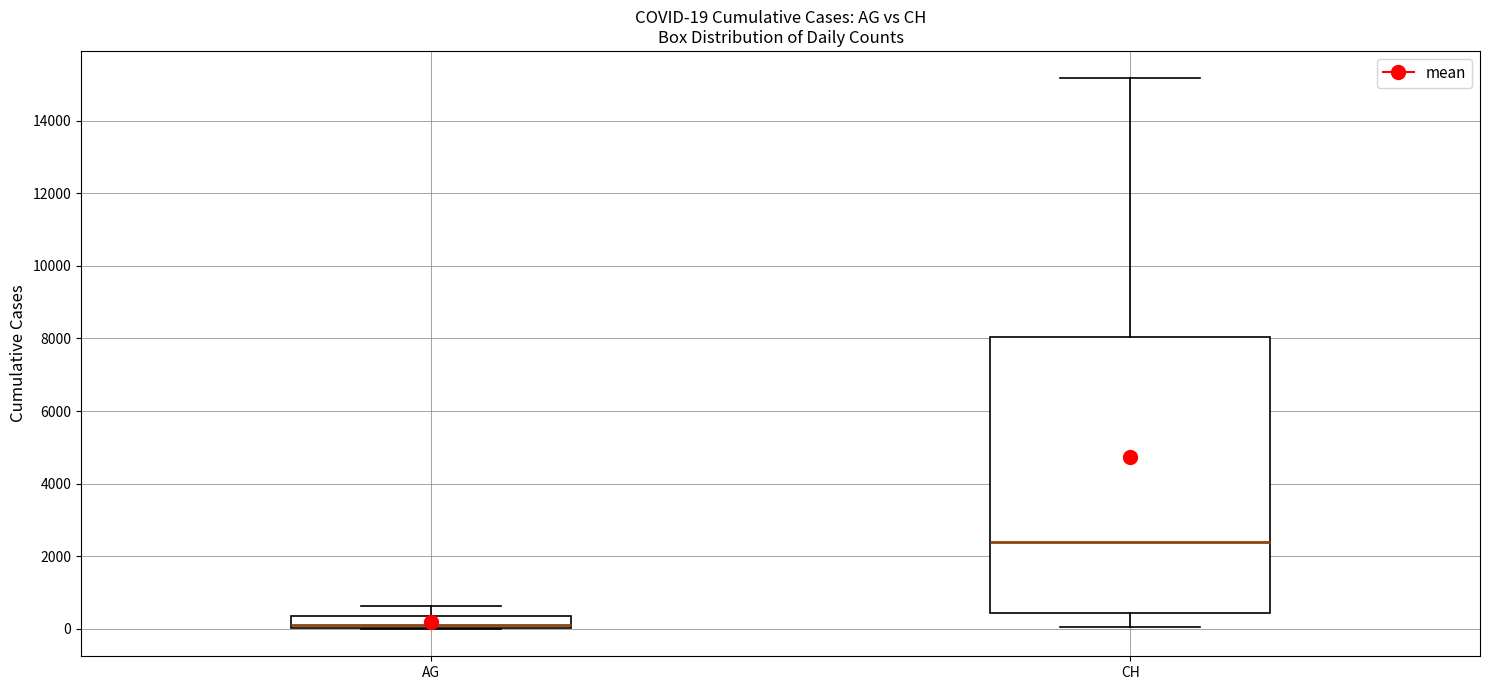

Which box's median line is the highest?

CH